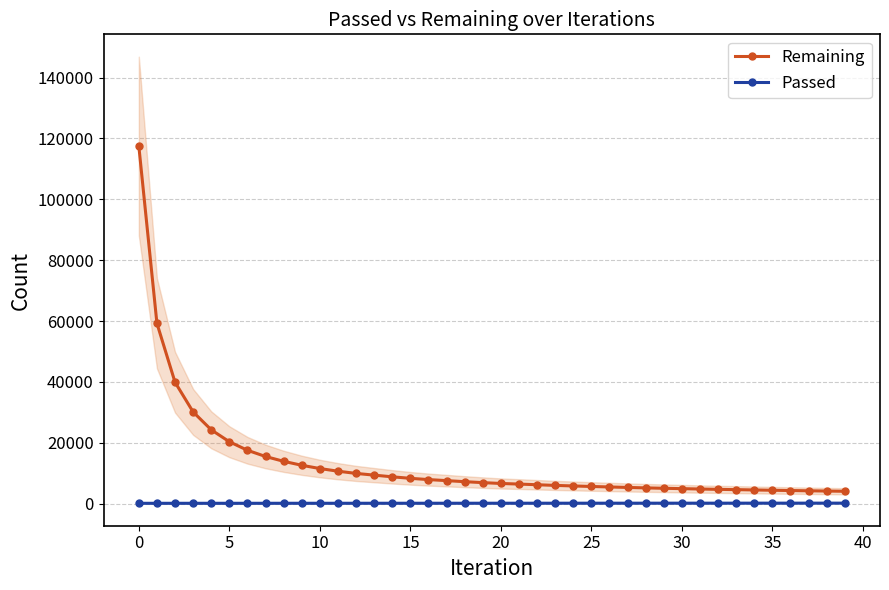

True or false: Remaining has a value of 33262 at 20.

False